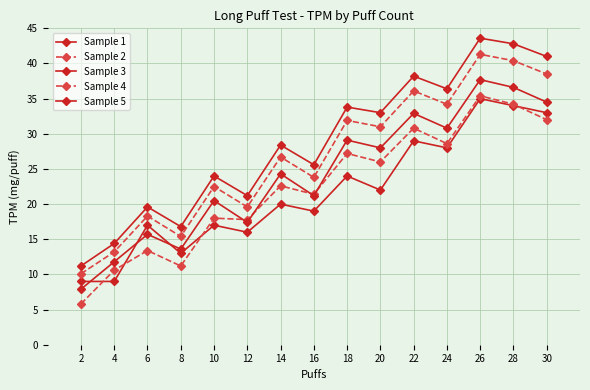

Which series has the largest total across all categories?

Sample 5